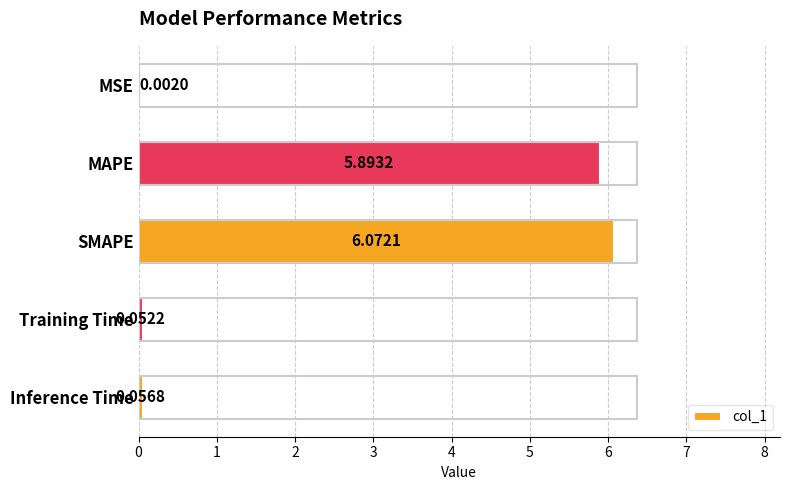

What is the sum of all values?

12.1